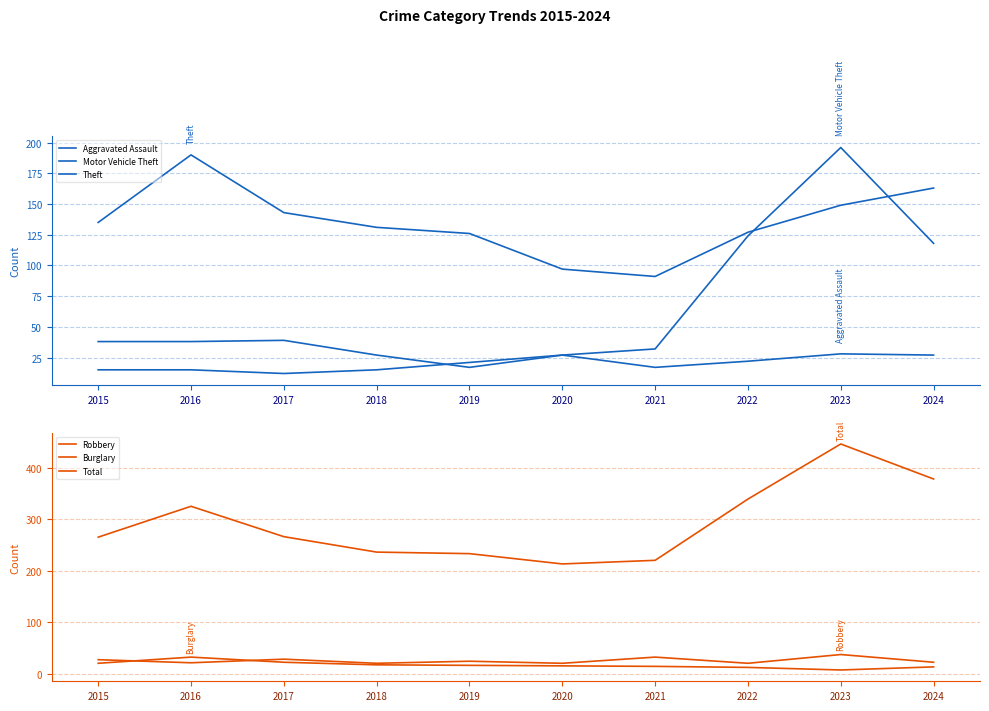

What is the value of the Burglary point at the 1st from the left?

20